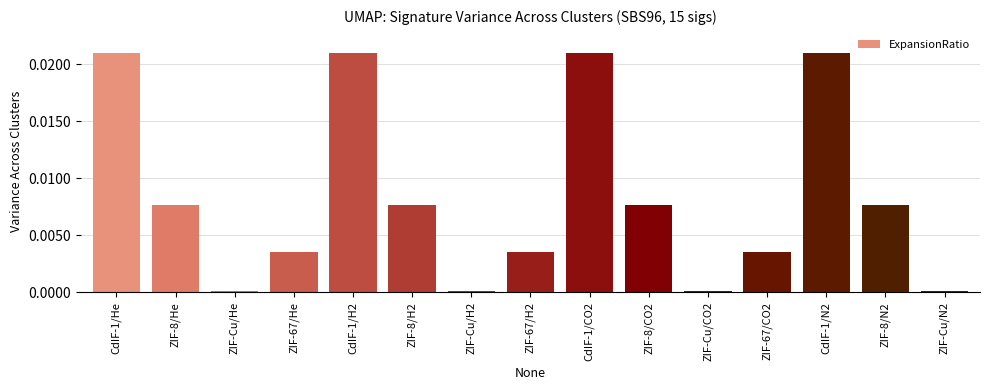

Does the chart contain any negative values?

No